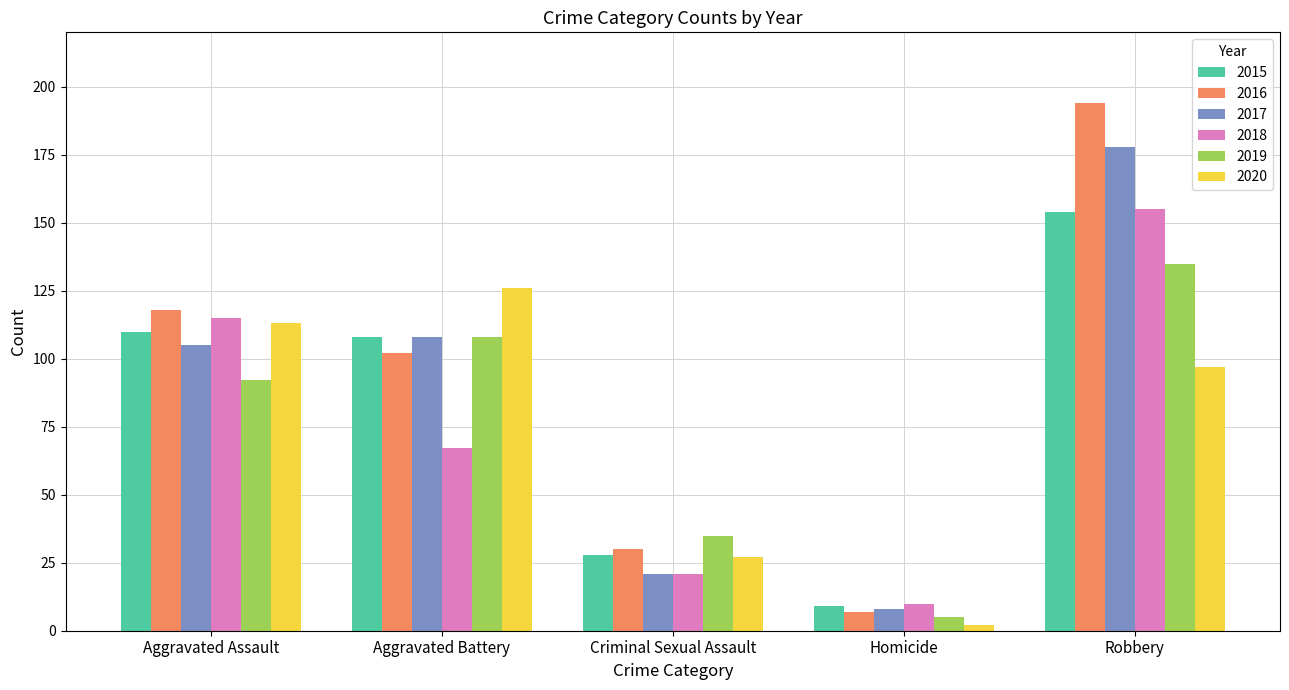

Rank the categories by 2016 value from lowest to highest.

Homicide, Criminal Sexual Assault, Aggravated Battery, Aggravated Assault, Robbery